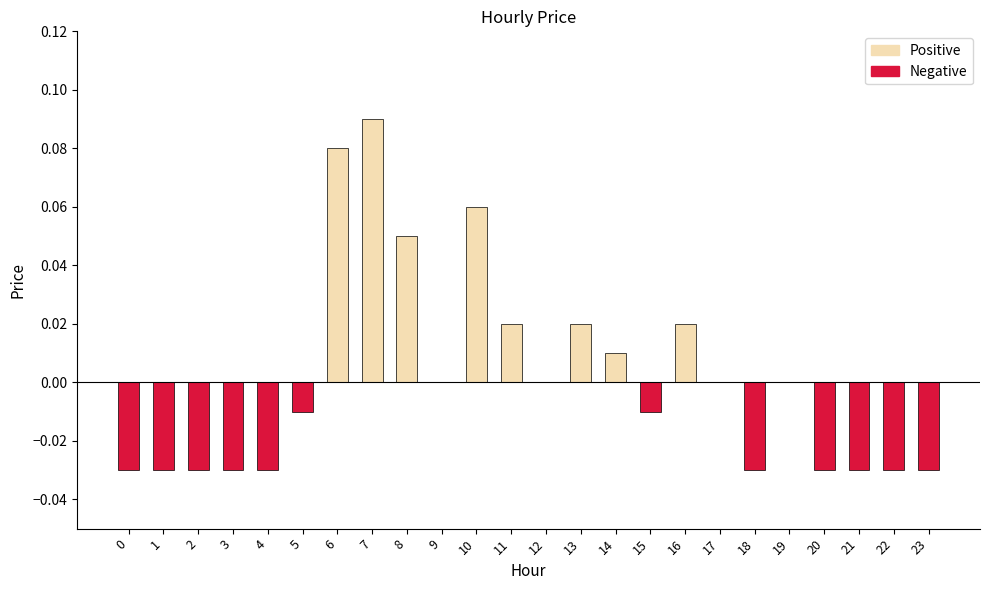

Which has a higher value, 18 or 7?

7